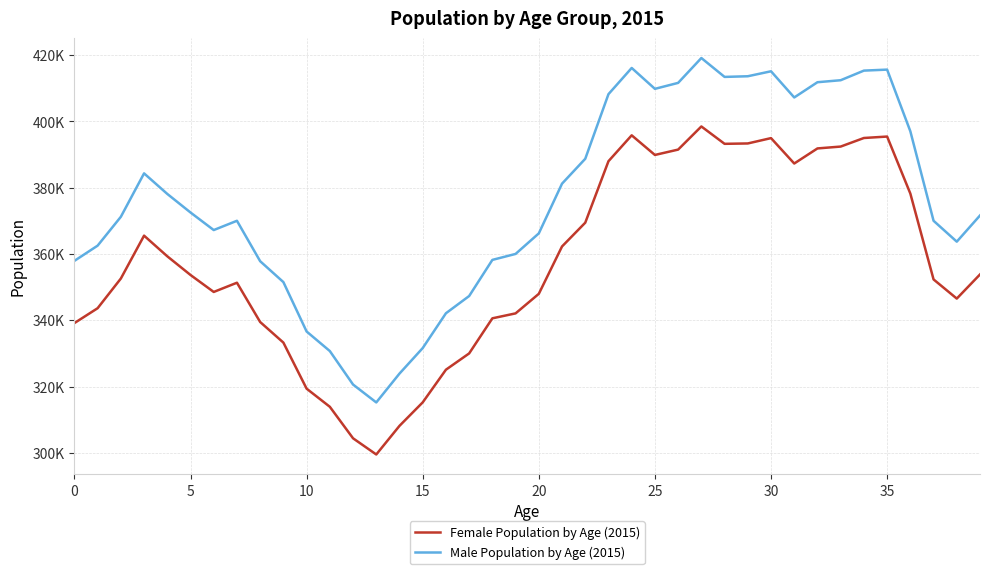

How many interior local peaks does the Female Population by Age (2015) series have?

6